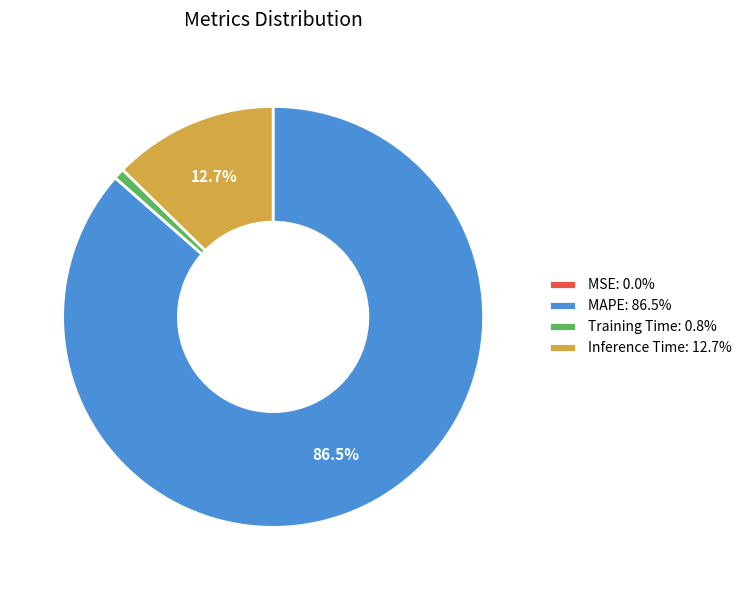

Which category accounts for the majority?

MAPE